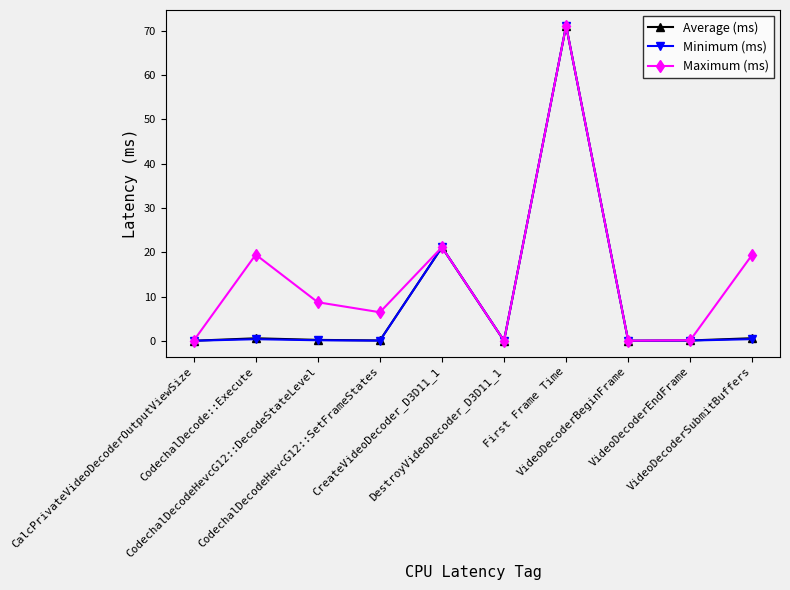

What are all the series names shown in the legend?

Average (ms), Minimum (ms), Maximum (ms)